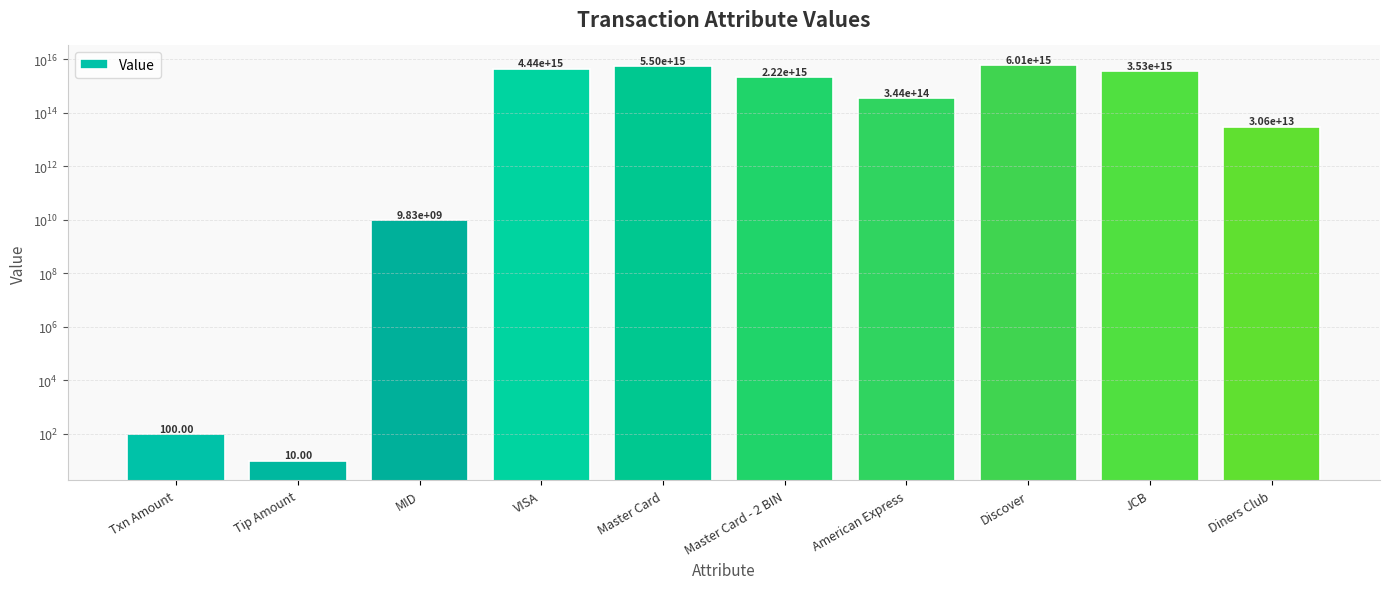

Which has a higher value, Diners Club or JCB?

JCB